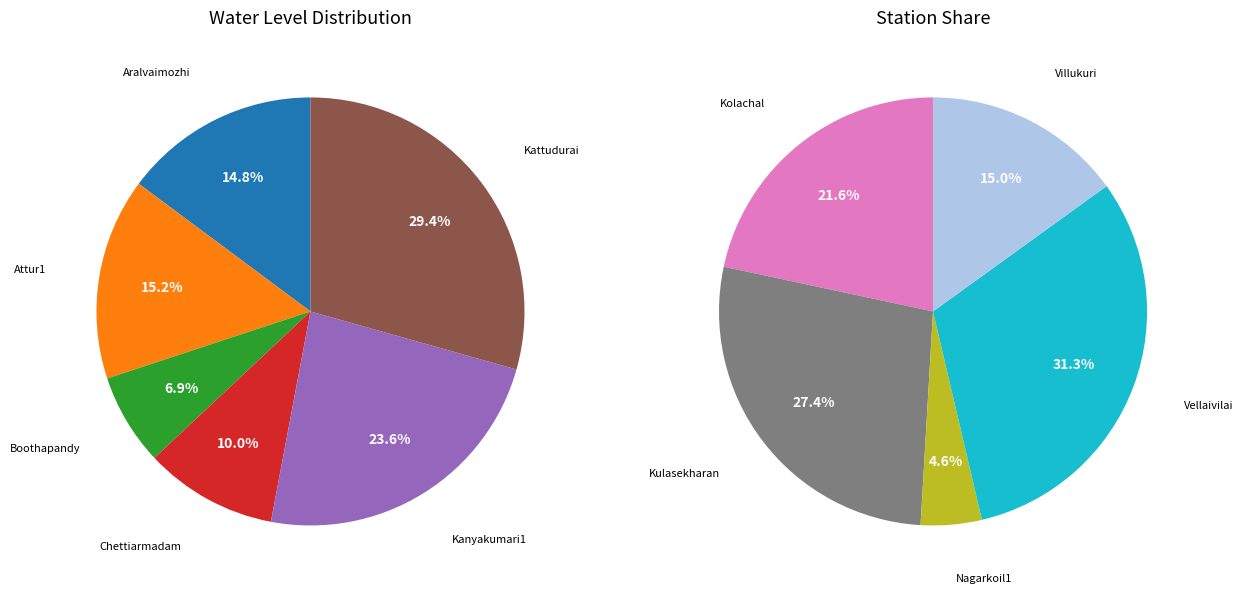

Is the sum of Nagarkoil1 and Chettiarmadam greater than half?

No